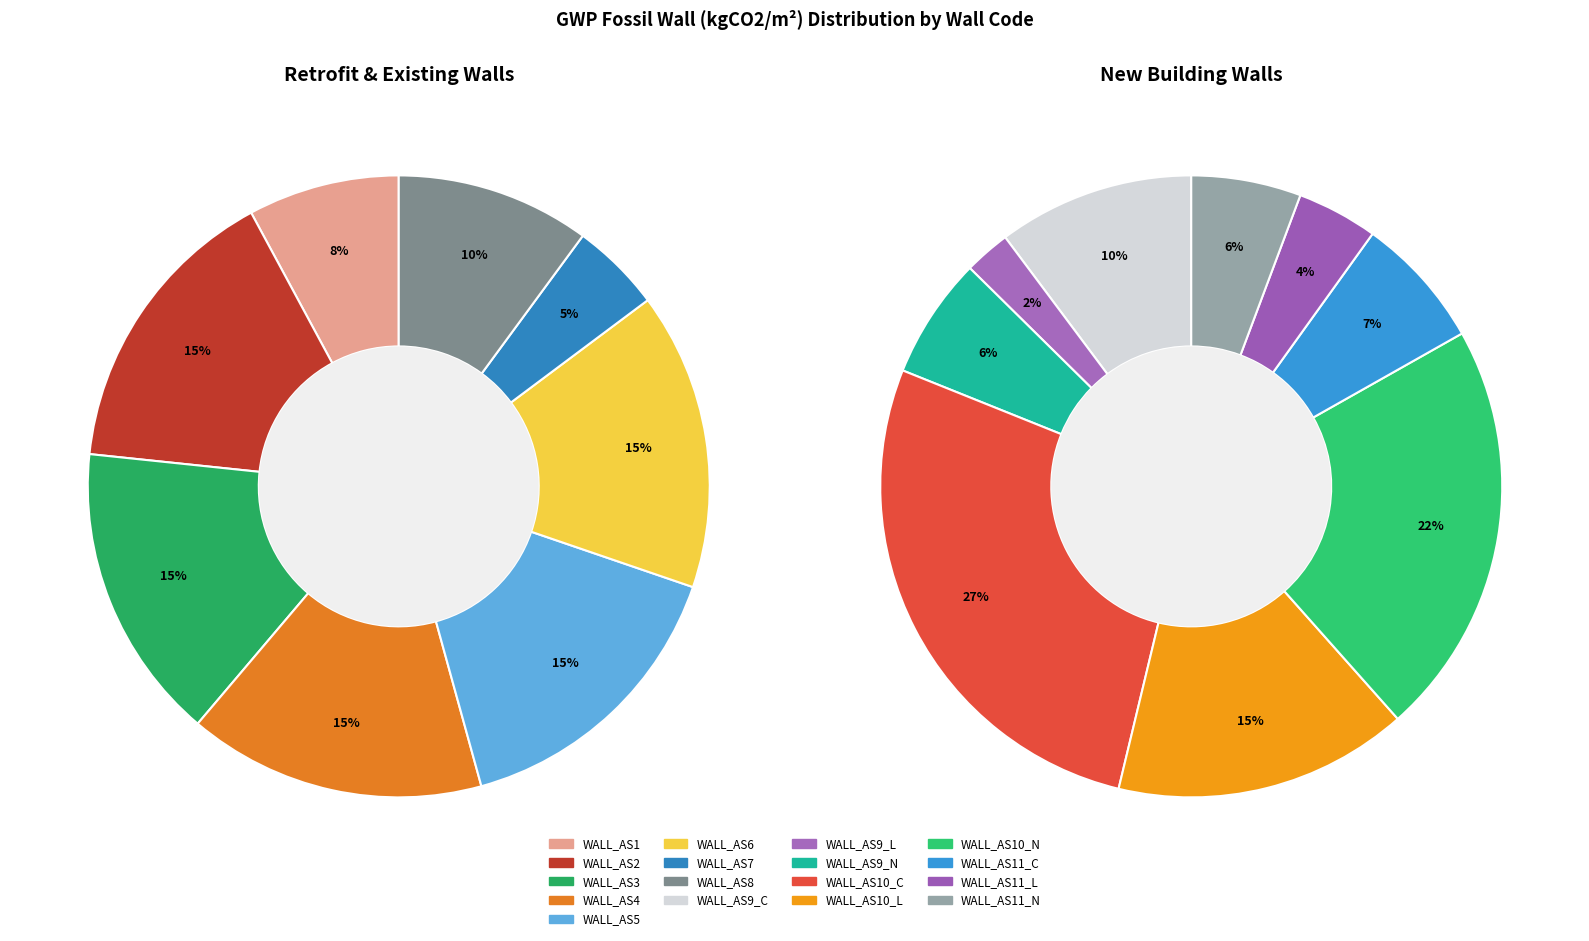

True or false: WALL_AS9_C accounts for 16% of the total.

False